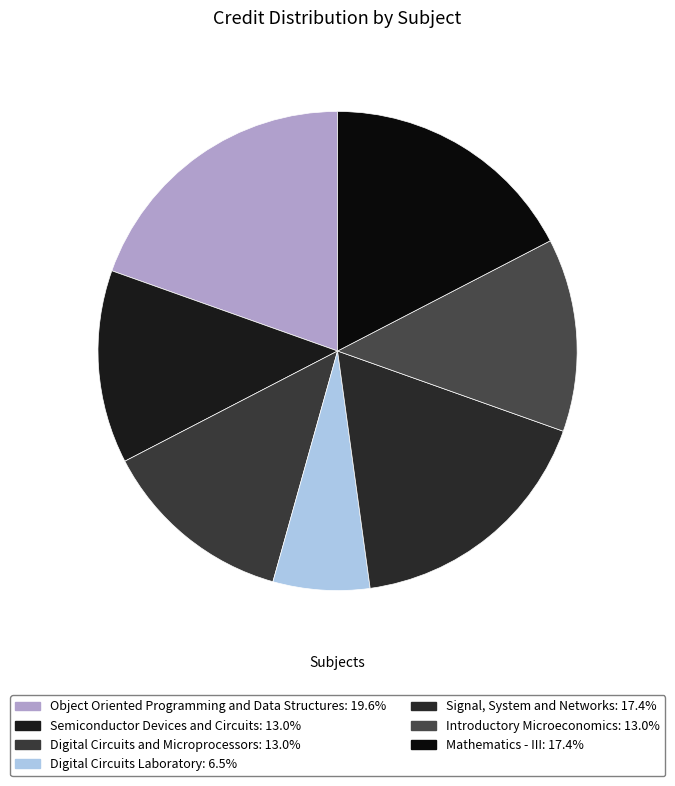

To the nearest percent, what is the average slice percentage?

14%